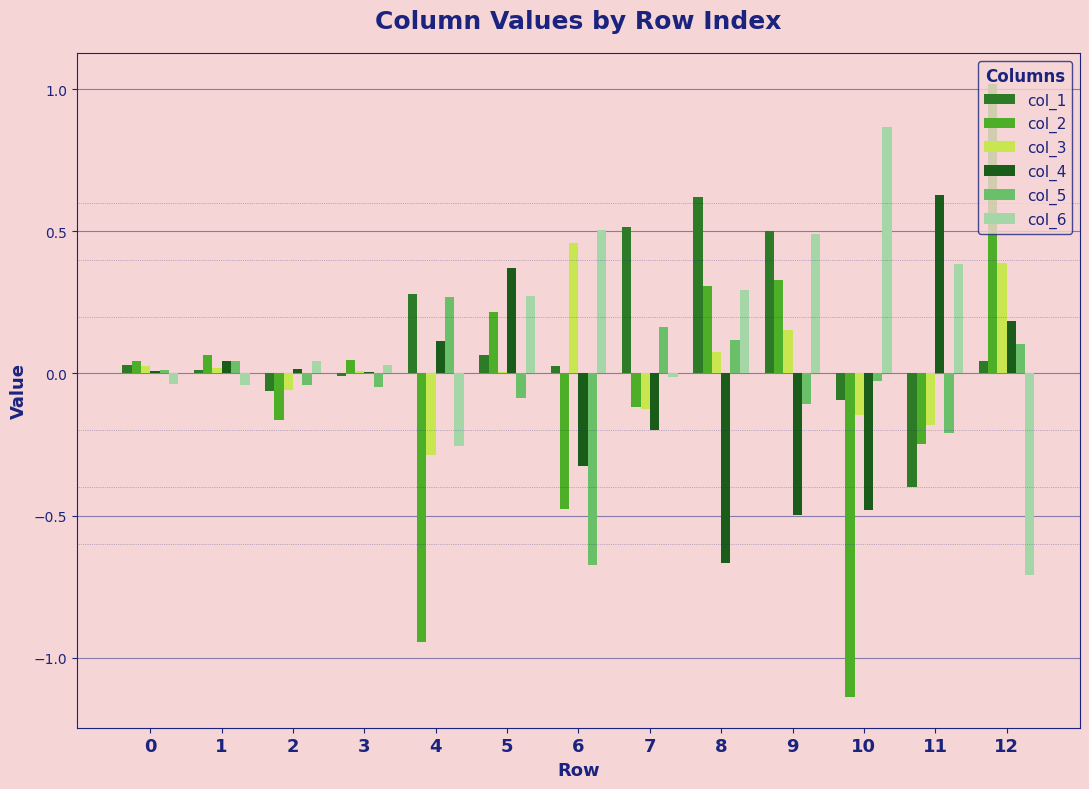

Which series changed the most between 9 and 12?

col_6